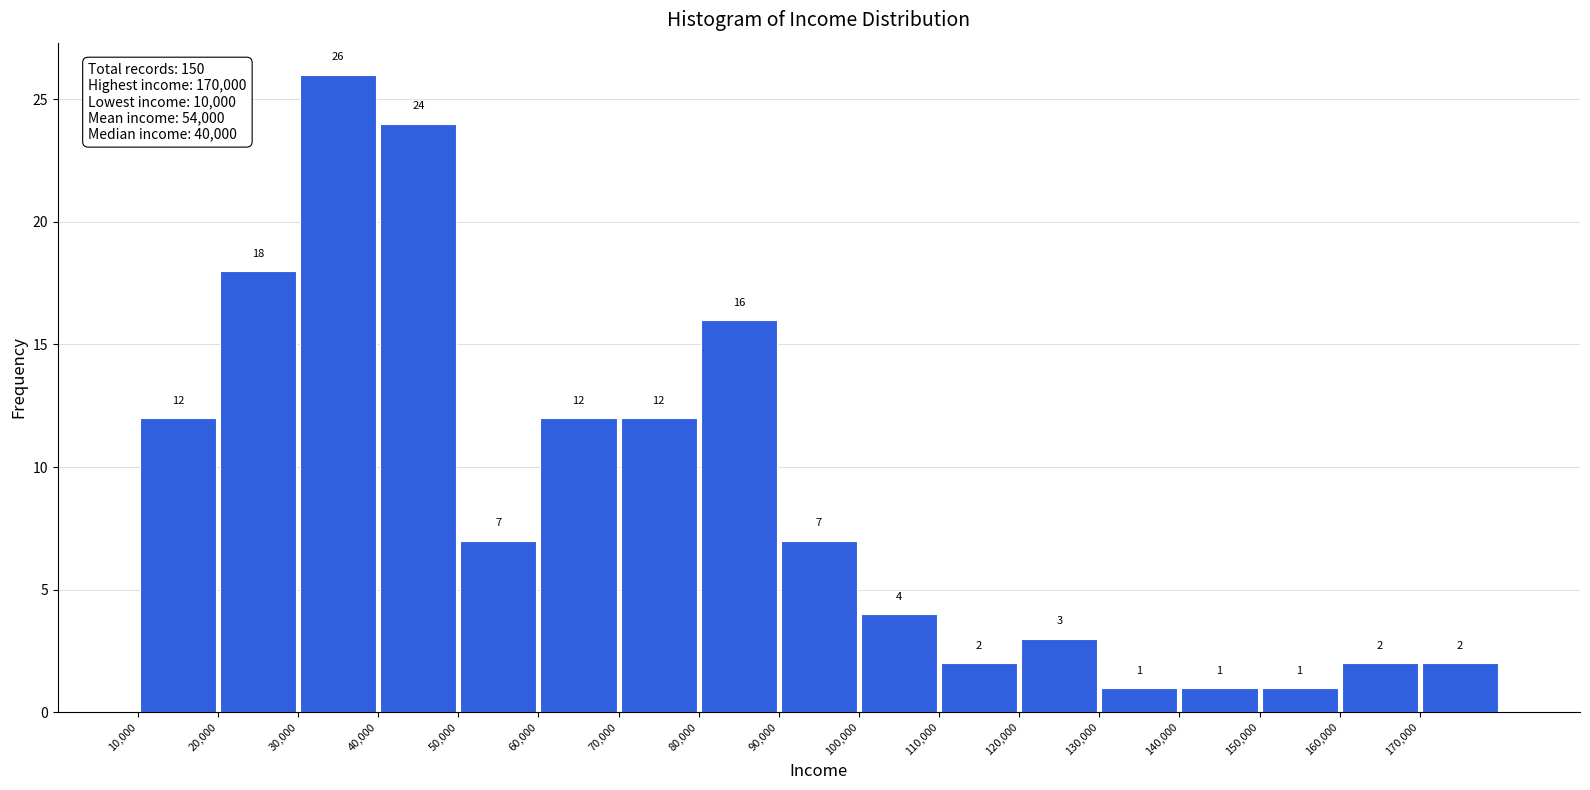

Reading left to right, transcribe this chart: for each bar, give the range it covers on the x-axis and its height.

10000 to 20000: 12
20000 to 30000: 18
30000 to 40000: 26
40000 to 50000: 24
50000 to 60000: 7
60000 to 70000: 12
70000 to 80000: 12
80000 to 90000: 16
90000 to 100000: 7
100000 to 110000: 4
110000 to 120000: 2
120000 to 130000: 3
130000 to 140000: 1
140000 to 150000: 1
150000 to 160000: 1
160000 to 170000: 2
170000 to 180000: 2